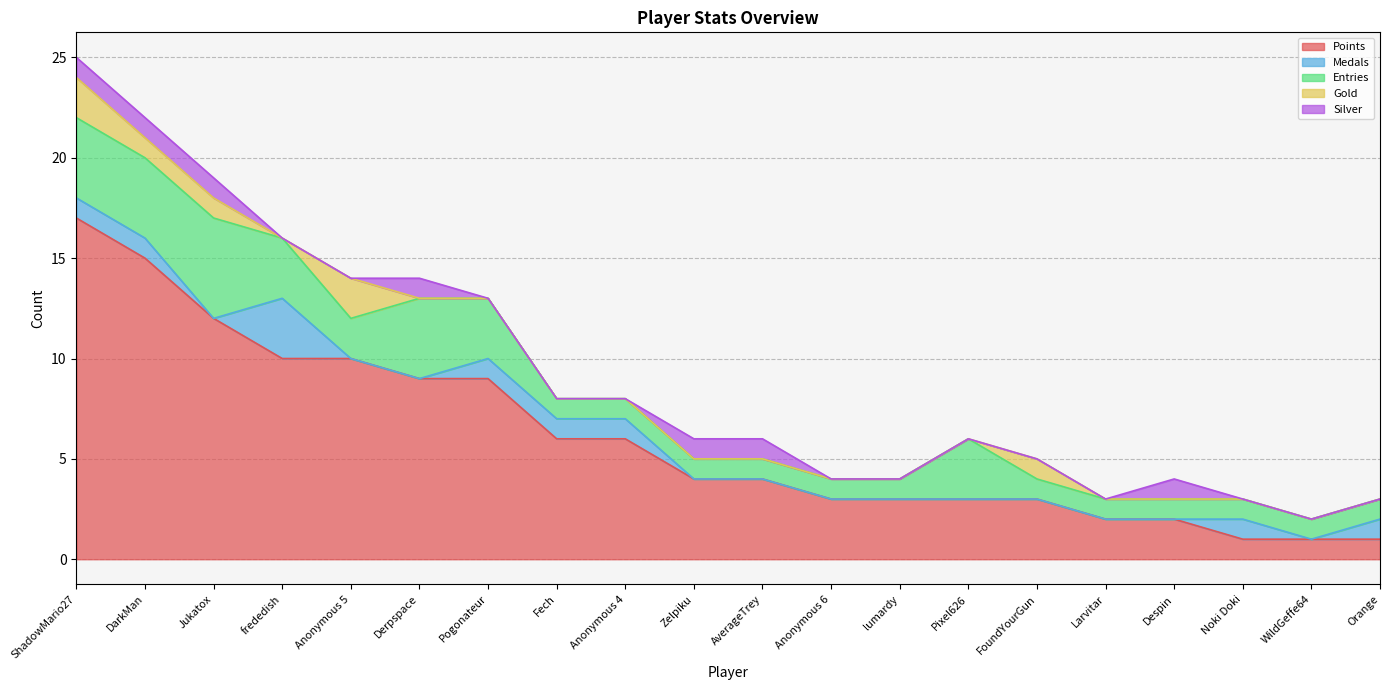

What is the maximum value for Gold?

2